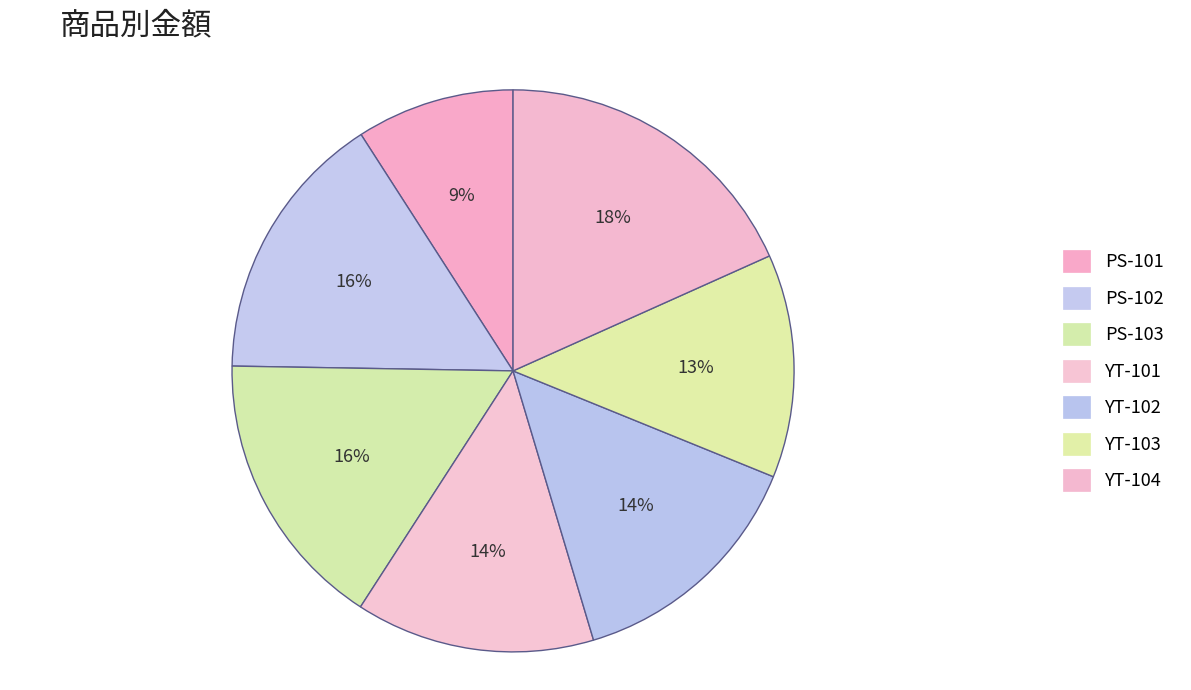

Which has a higher value, PS-103 or PS-102?

PS-103